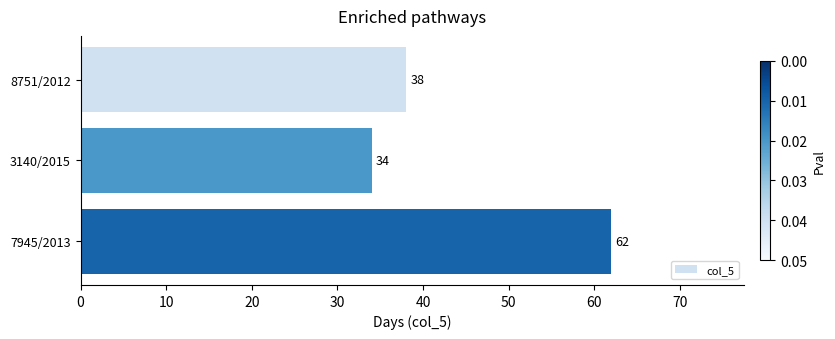

The value at 3140/2015 is 34. True or false?

True